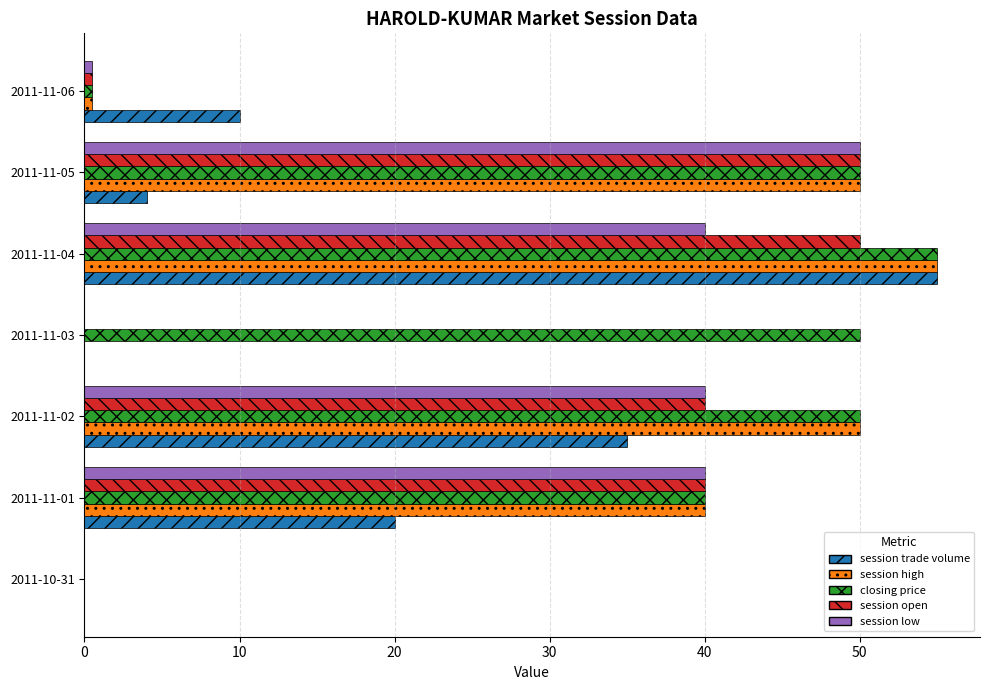

What is the sum of all session low values?

170.5